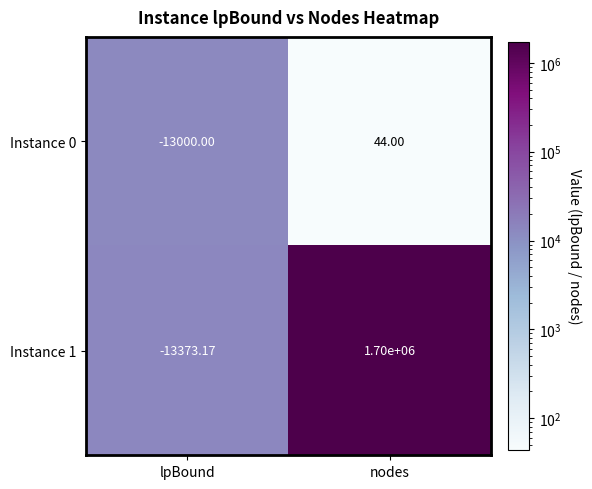

Count the number of data series in this chart.

2